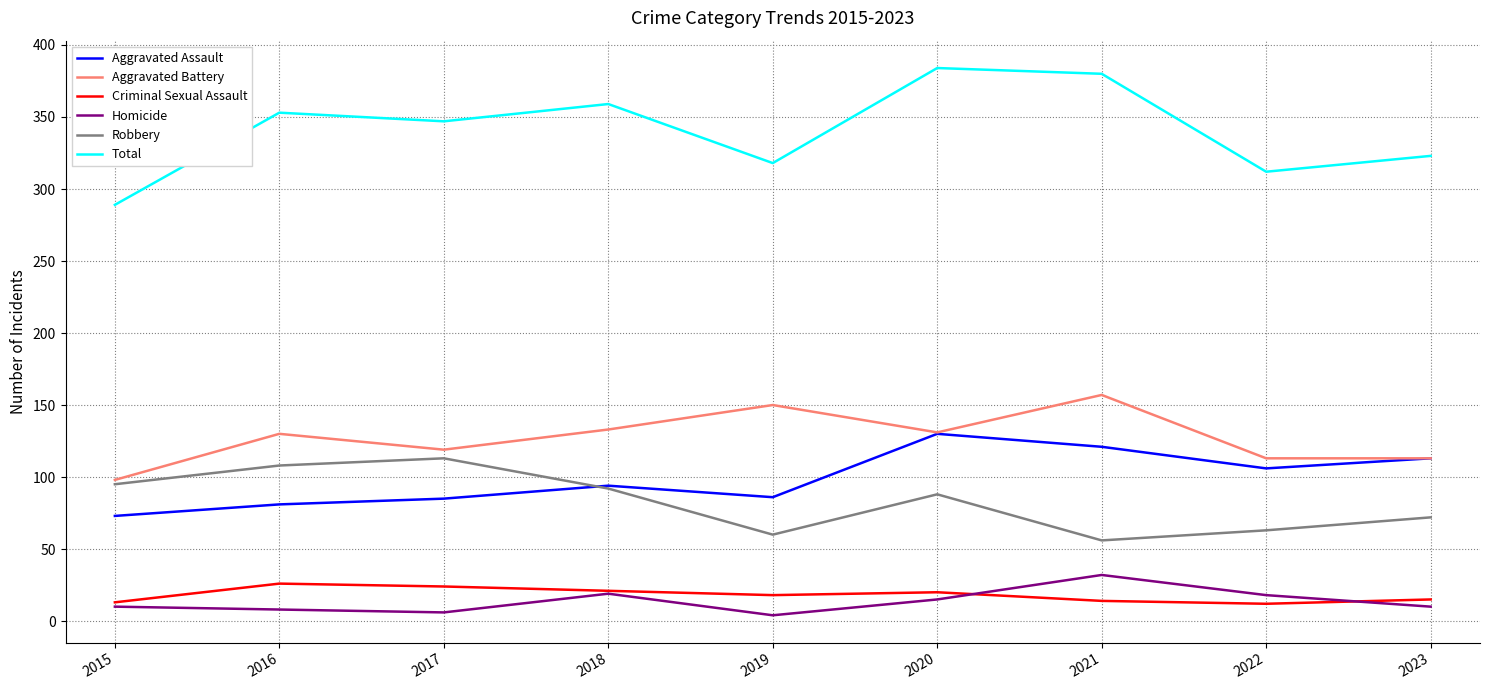

What is the maximum value shown in the chart?

384